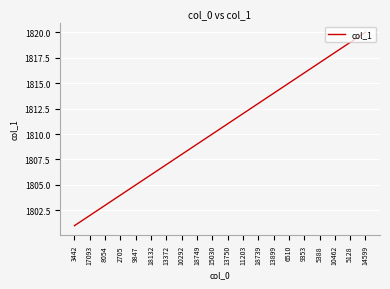

Which label corresponds to the largest value in the chart?

14599